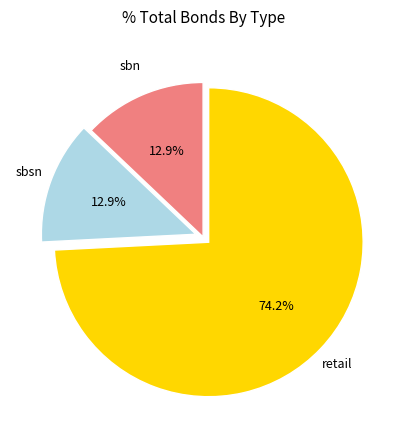

Is there a majority slice in this chart?

Yes